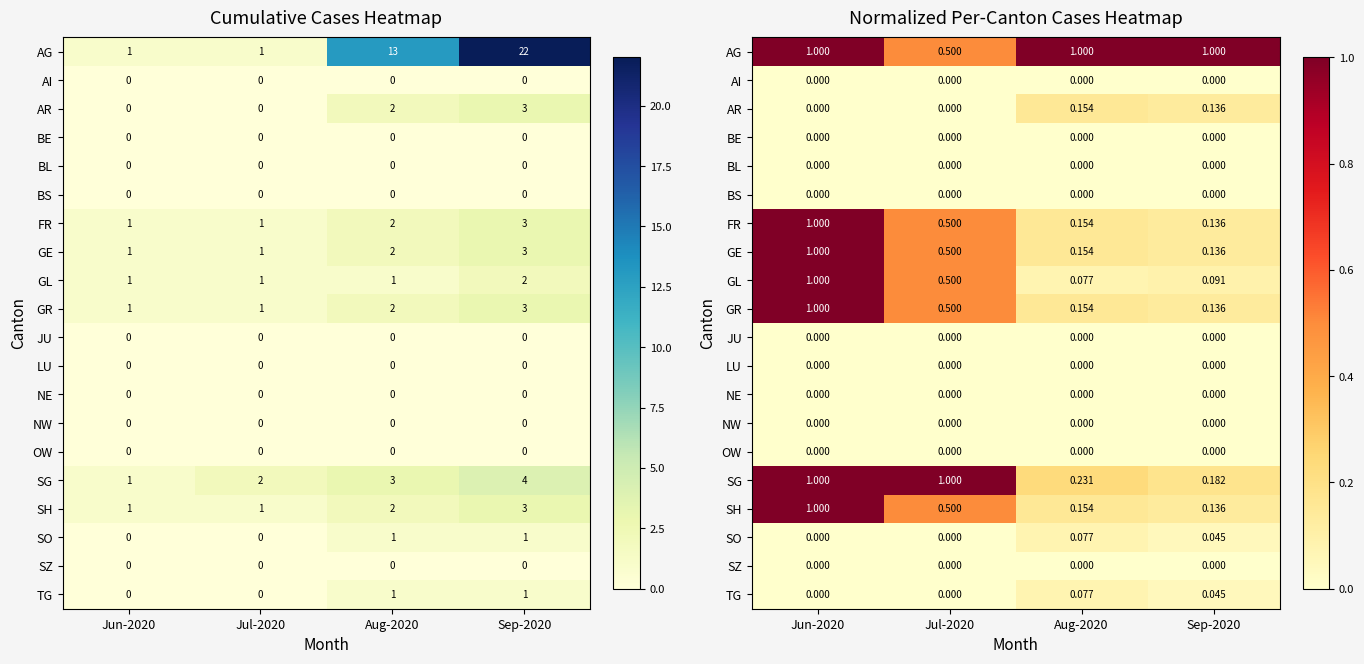

How many distinct data groups are displayed?

20